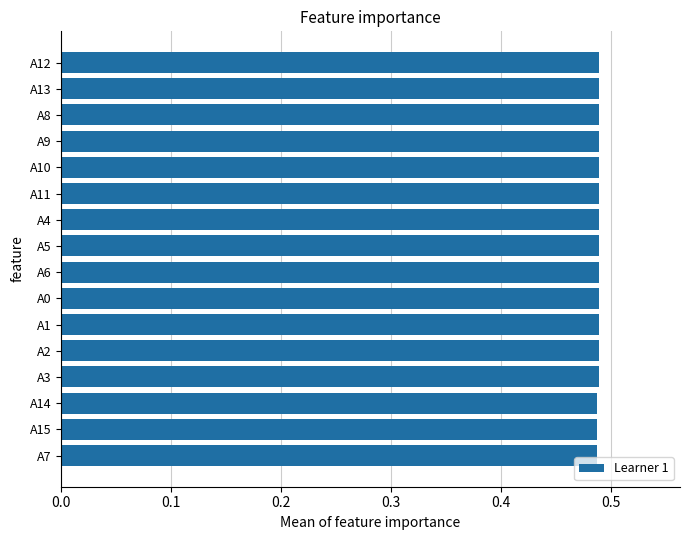

The value at A10 is 0.3. True or false?

False